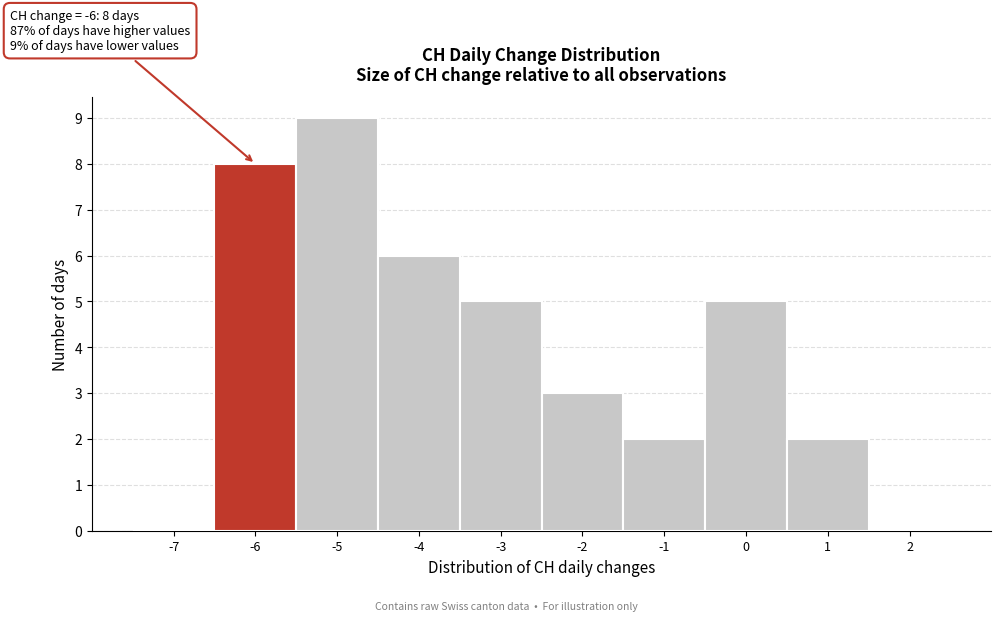

Reading left to right, list all the values displayed in this chart.

-7=0	-6=8	-5=9	-4=6	-3=5	-2=3	-1=2	0=5	1=2	2=0